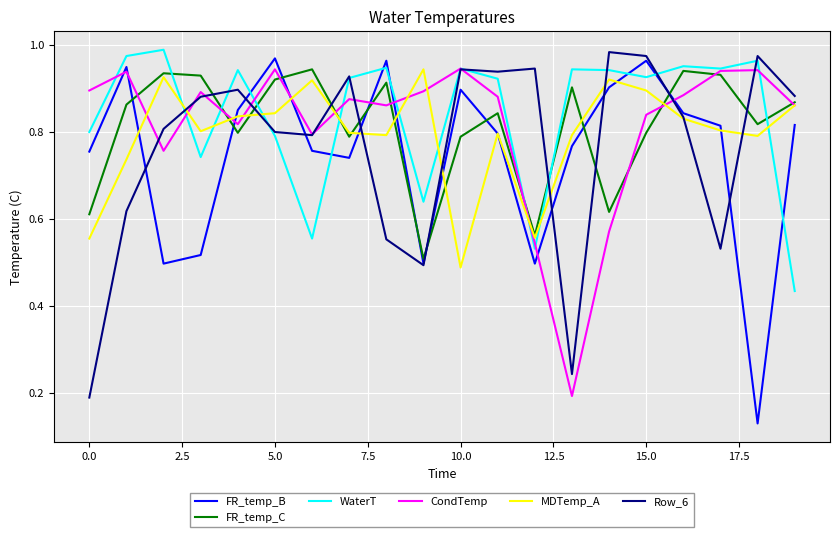

How many times do MDTemp_A and WaterT cross each other?

9